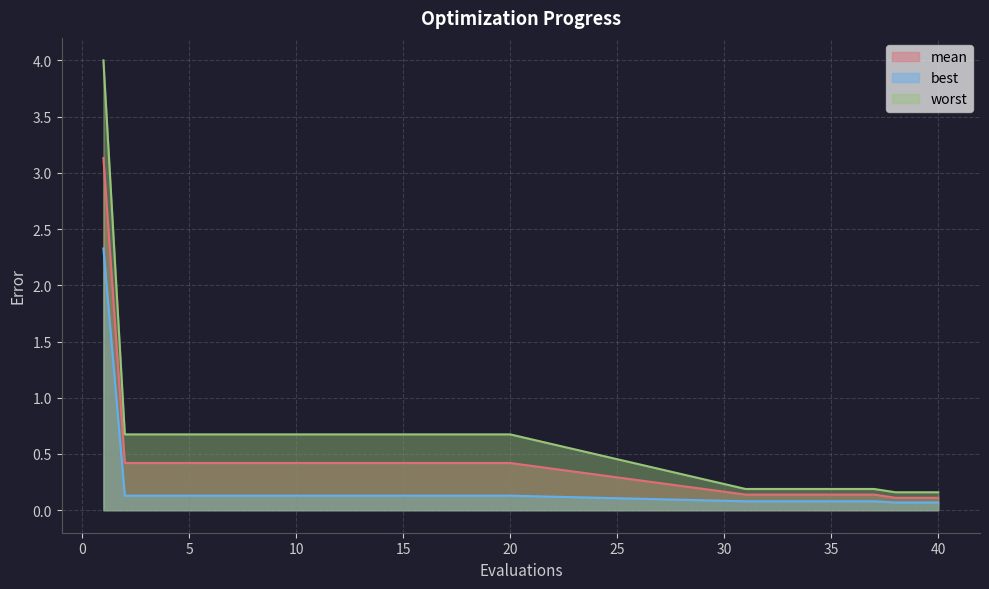

Rank the series at 32 from highest to lowest value.

worst, mean, best